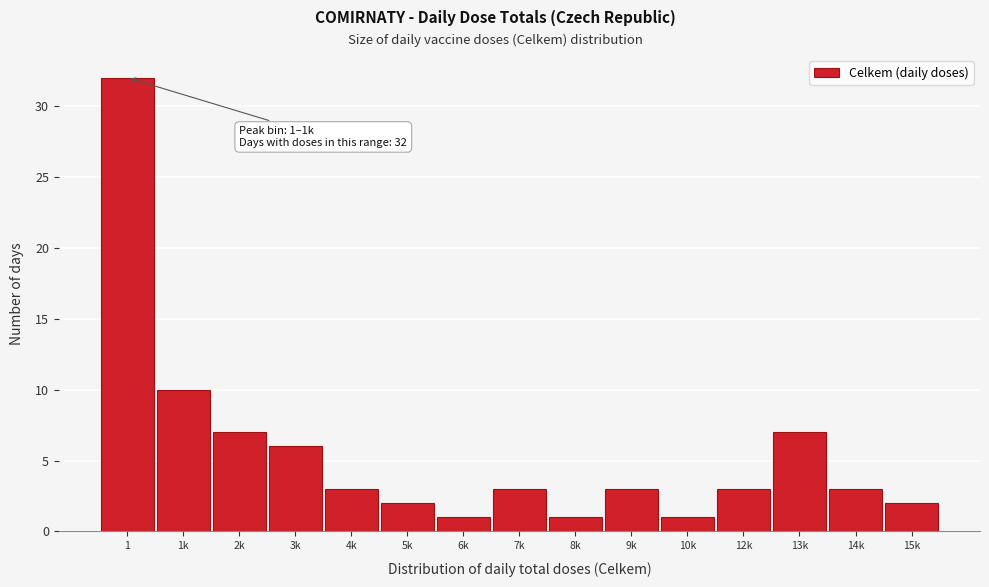

Reading left to right, what are all the values shown in this chart?

1=32	1k=10	2k=7	3k=6	4k=3	5k=2	6k=1	7k=3	8k=1	9k=3	10k=1	12k=3	13k=7	14k=3	15k=2